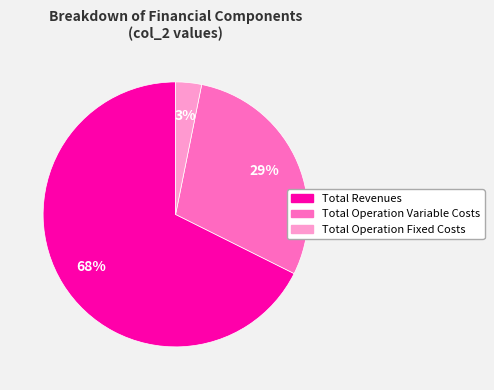

Is the sum of Total Operation Variable Costs and Total Operation Fixed Costs greater than half?

No